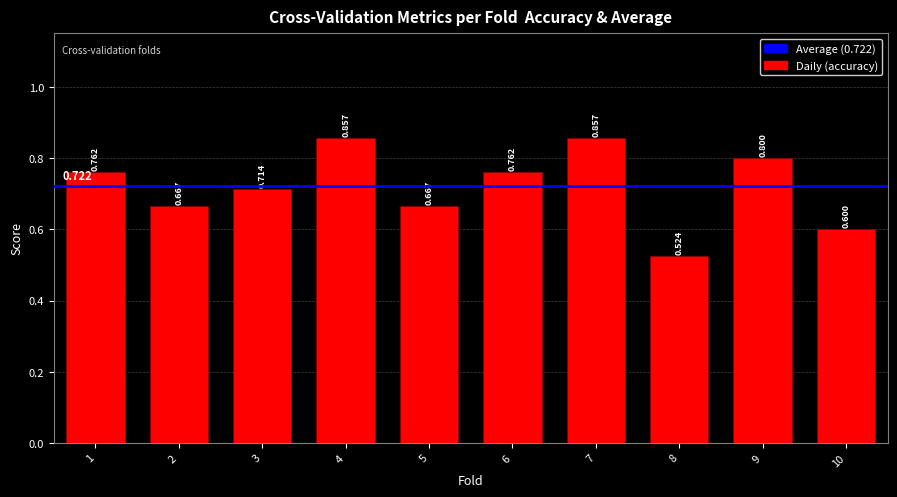

How many distinct data groups are displayed?

1